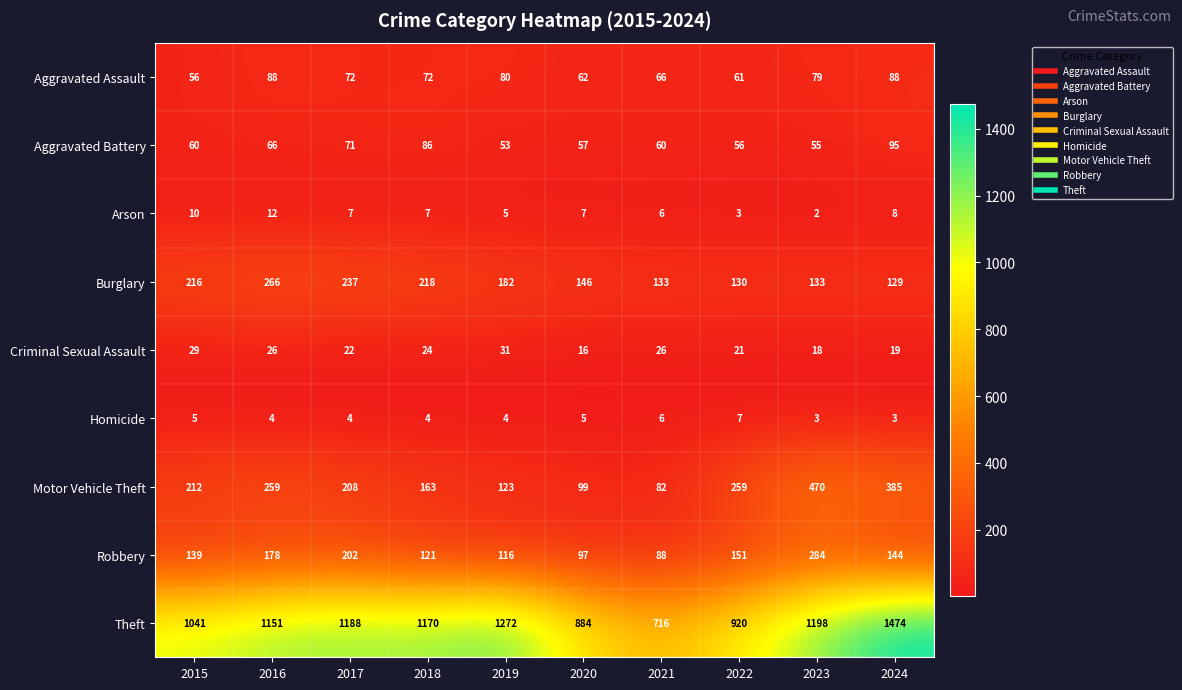

What is the minimum value for Aggravated Assault?

56